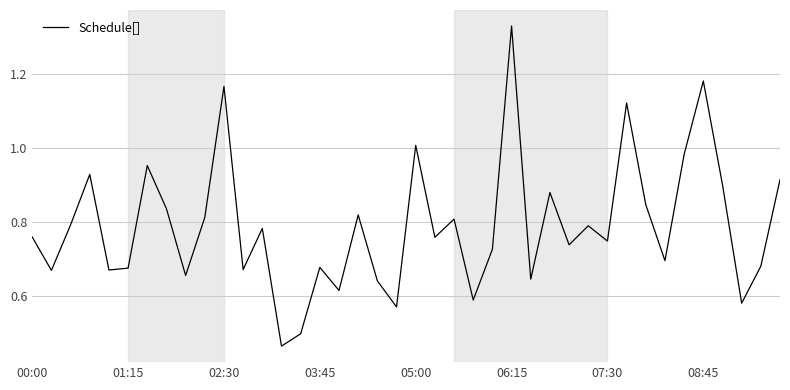

How many interior local peaks (higher than both neighbors) does the data have?

13